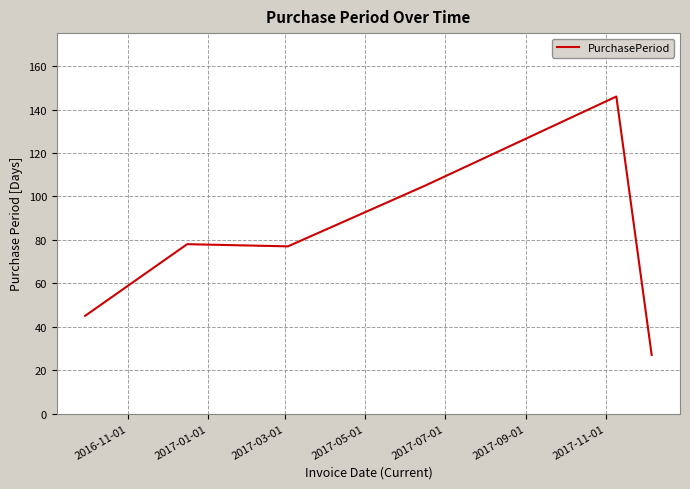

Does the chart display data point markers on the line(s)?

No